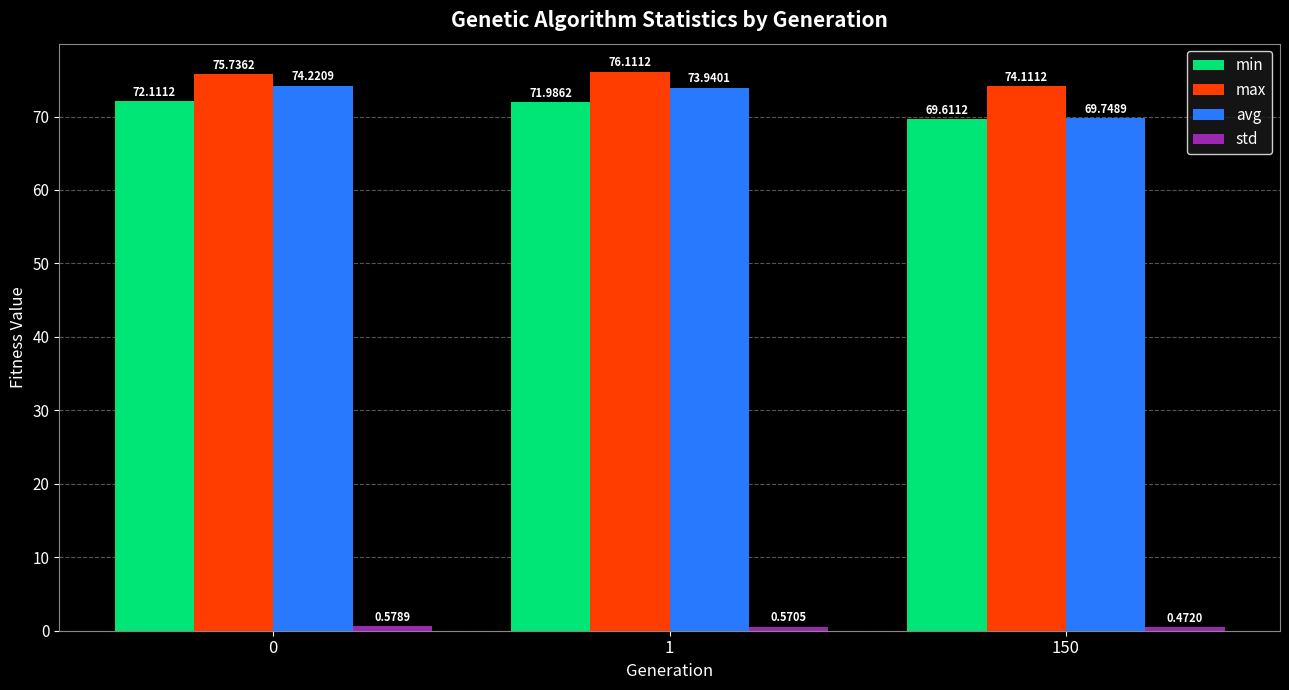

At how many categories does at least one series exceed 29?

3